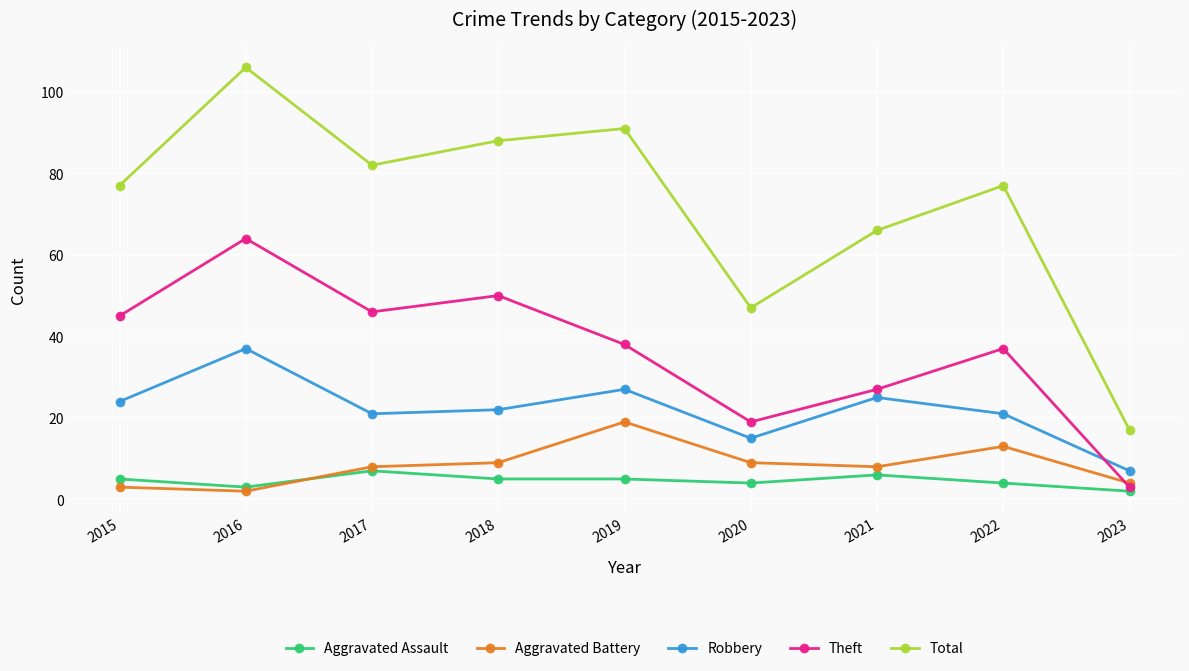

Rank the series by their maximum value, from highest to lowest.

Total, Theft, Robbery, Aggravated Battery, Aggravated Assault